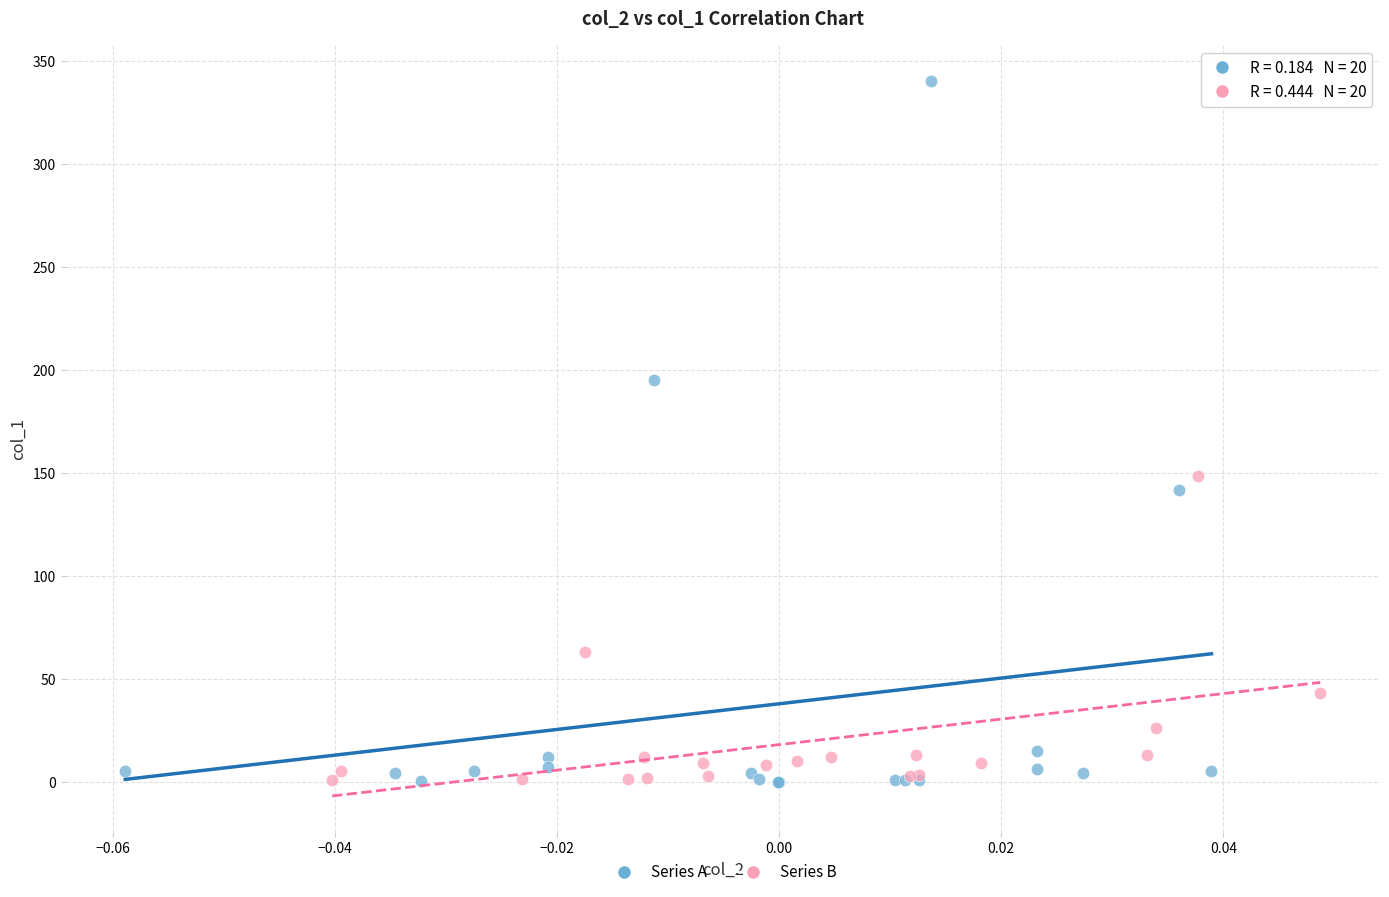

Which series has the widest spread of Y values?

Series A